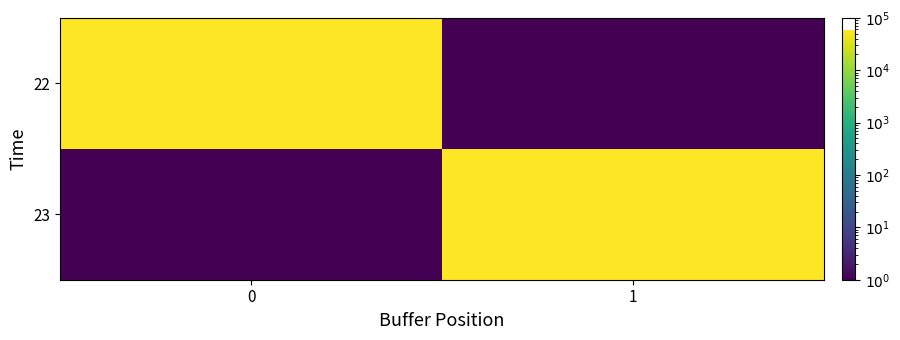

List the series in order of their peak value, highest first.

22, 23